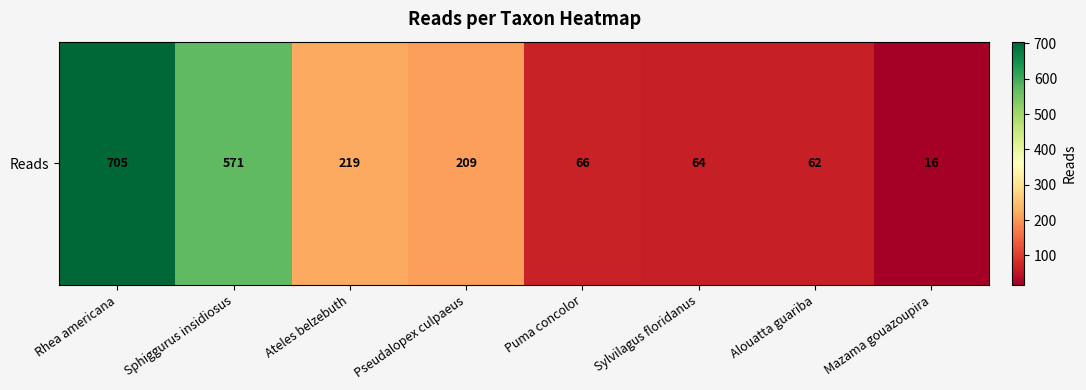

What is the difference between the maximum and minimum values?

689